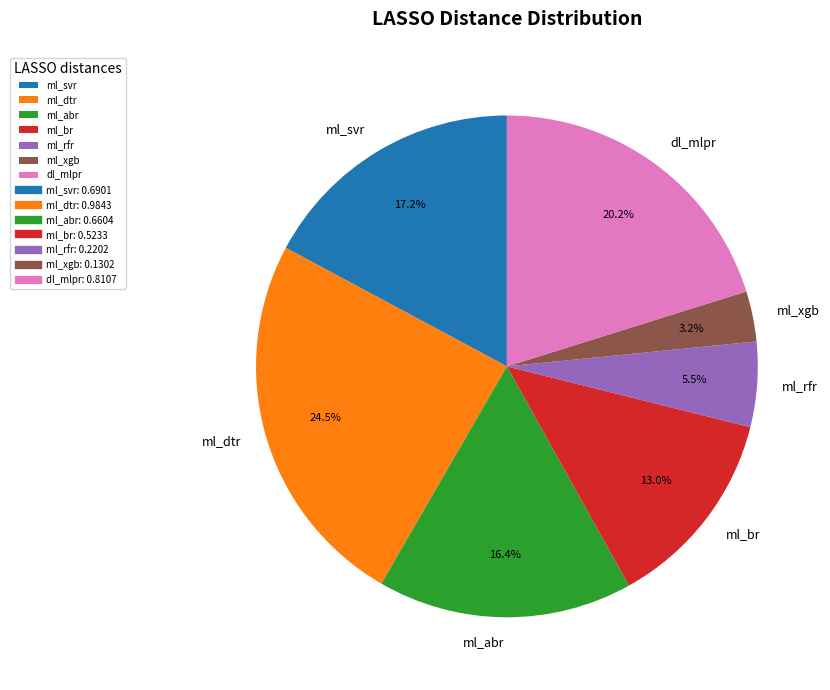

Which category has the biggest portion of the pie?

ml_dtr